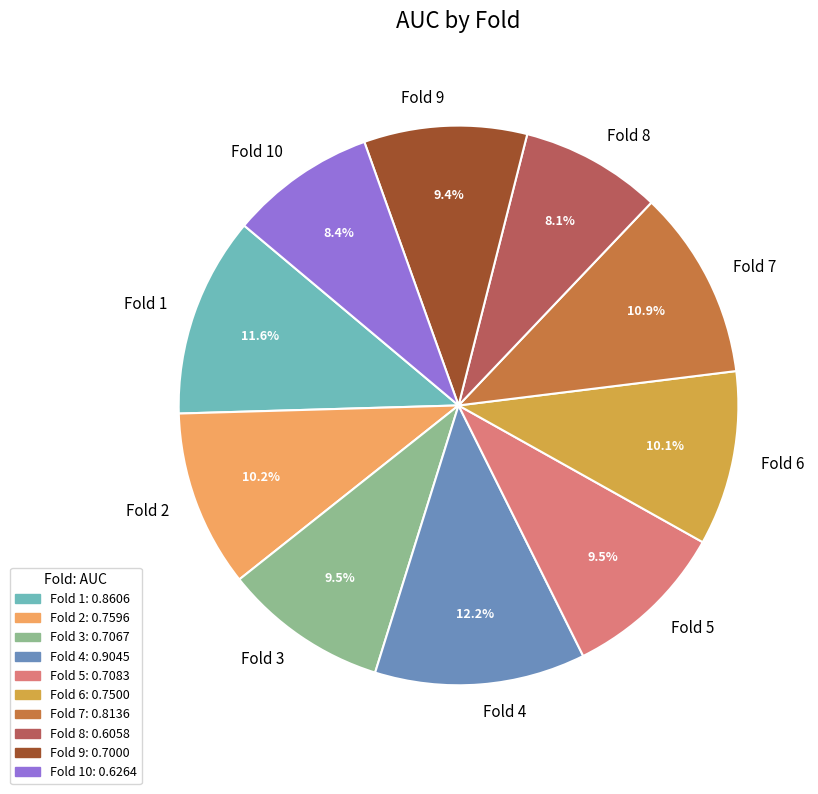

How many slices are in this pie chart?

10